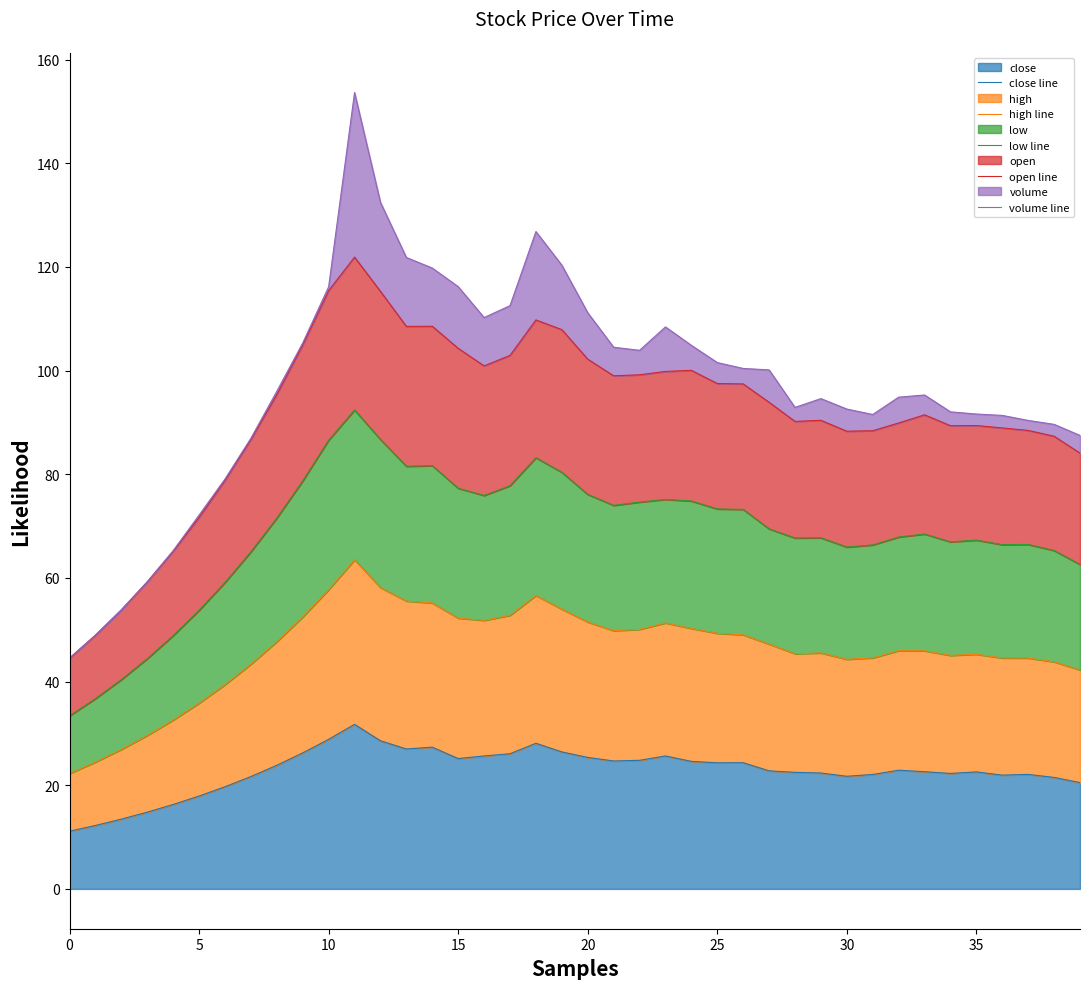

True or false: low line and open line cross at least once.

False